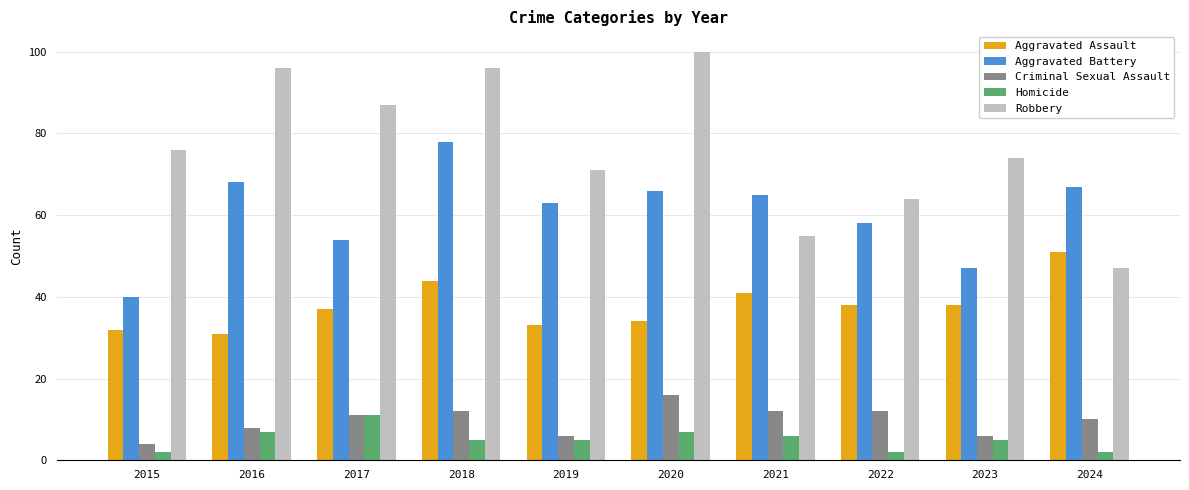

Does the chart contain any negative values?

No